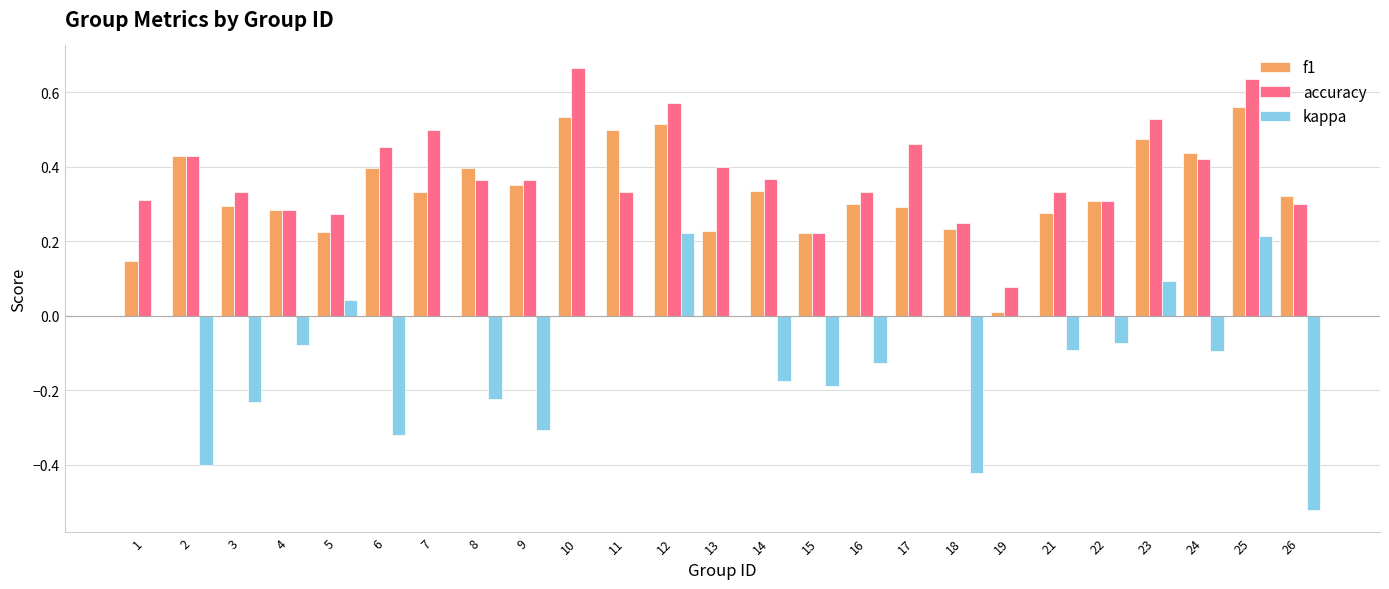

At which label does f1 reach its peak?

25